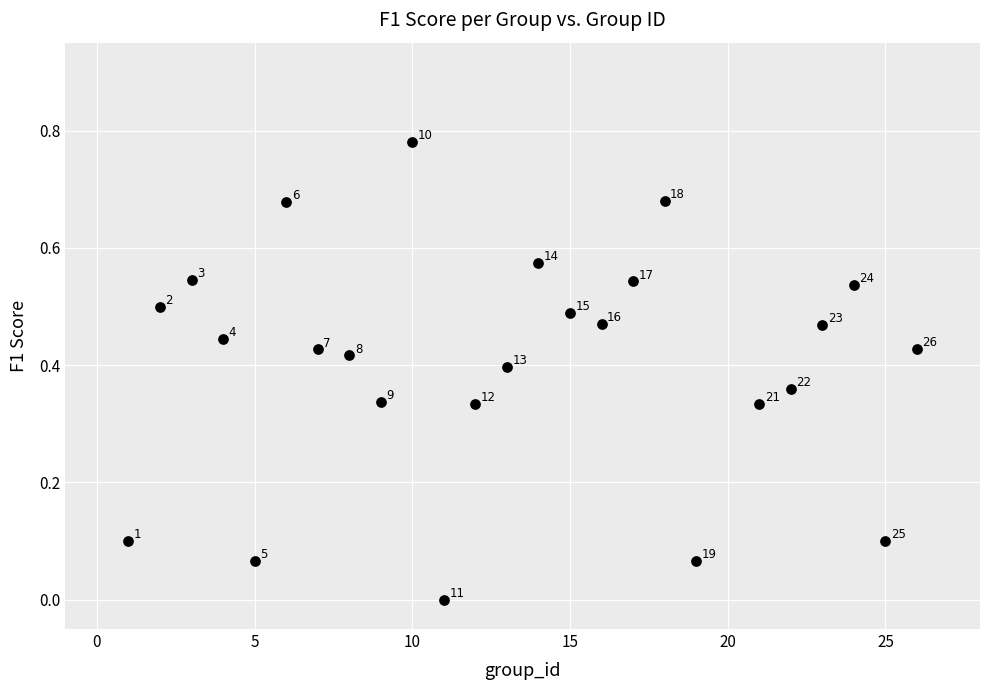

What is the range of X values (max minus min)?

25.0